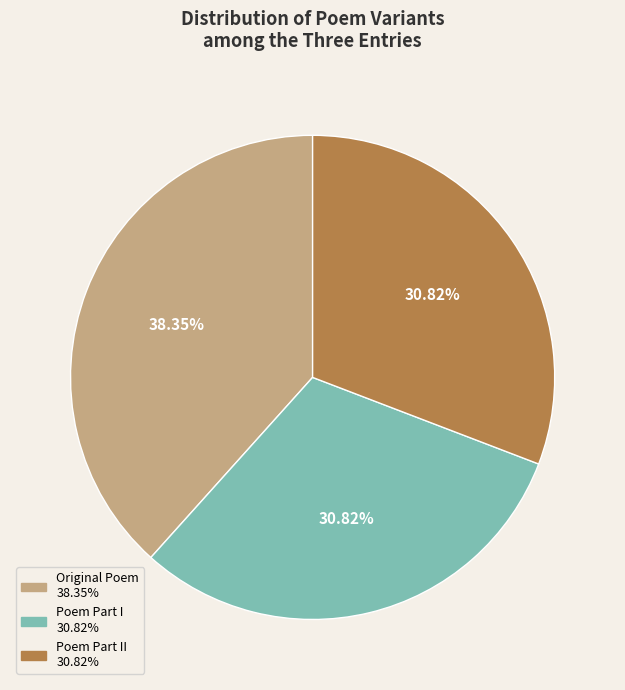

Is there a majority slice in this chart?

No